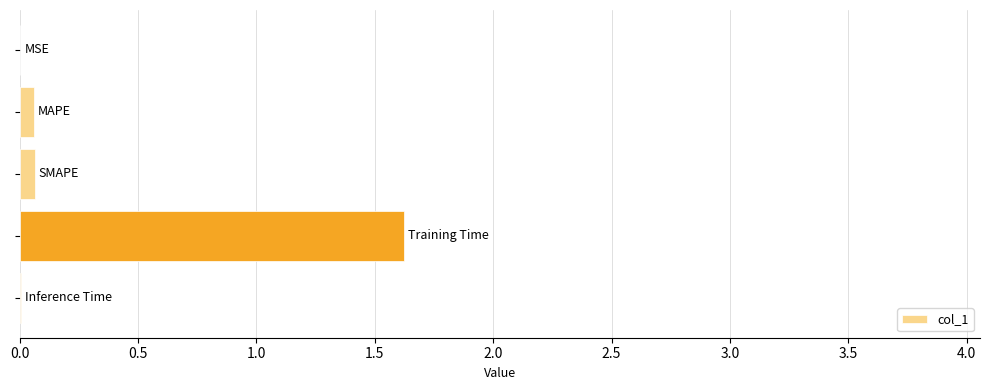

What is the maximum value shown in the chart?

1.6